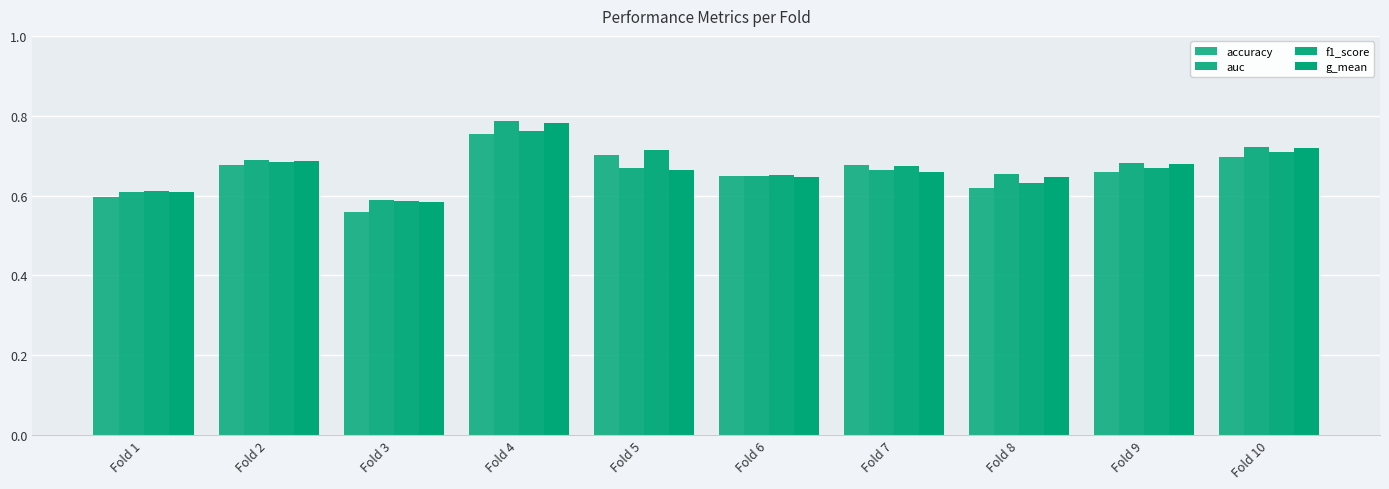

True or false: f1_score has a value of 0.7 at Fold 5.

True